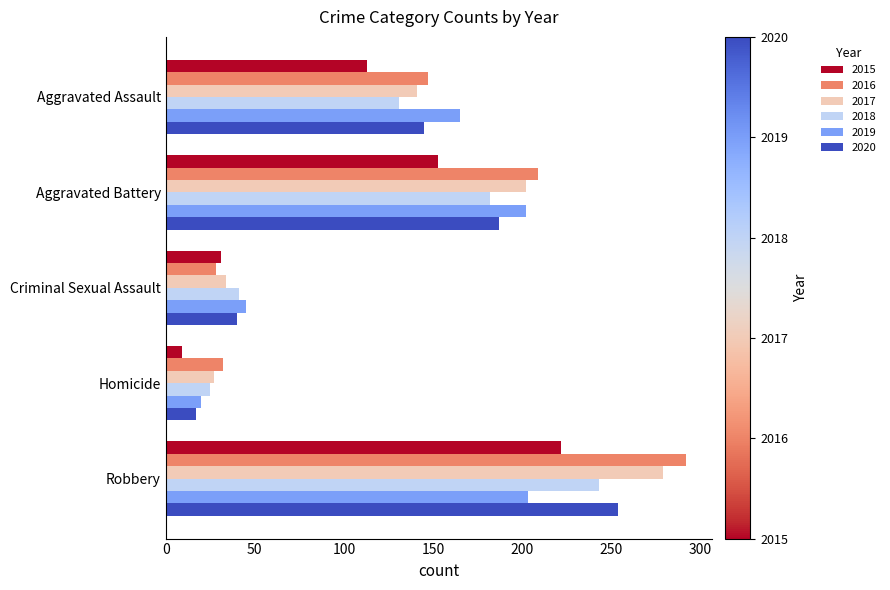

Which series changed the most between Homicide and Robbery?

2016